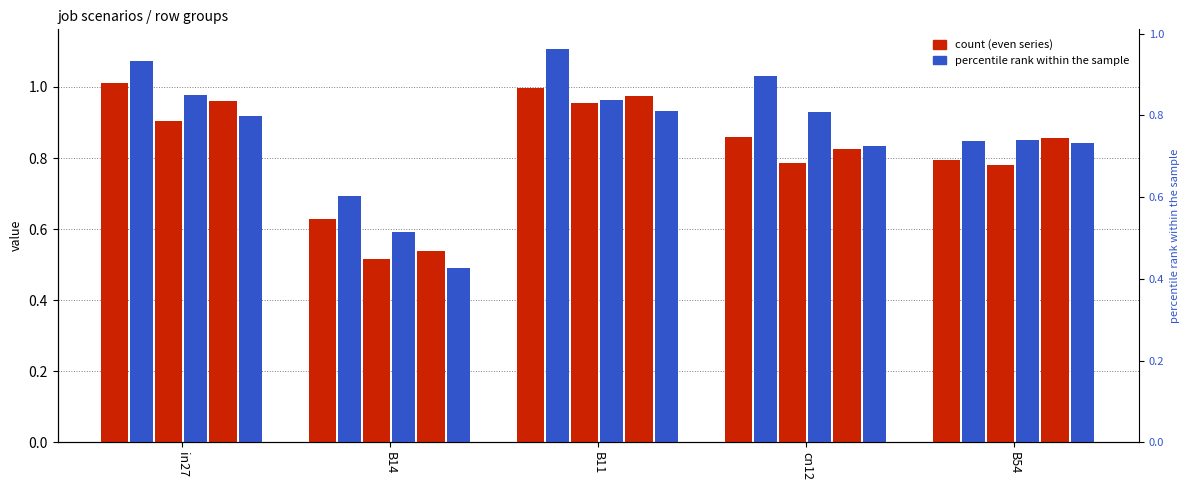

At which label does job474_scenario2_930 reach its peak?

in27